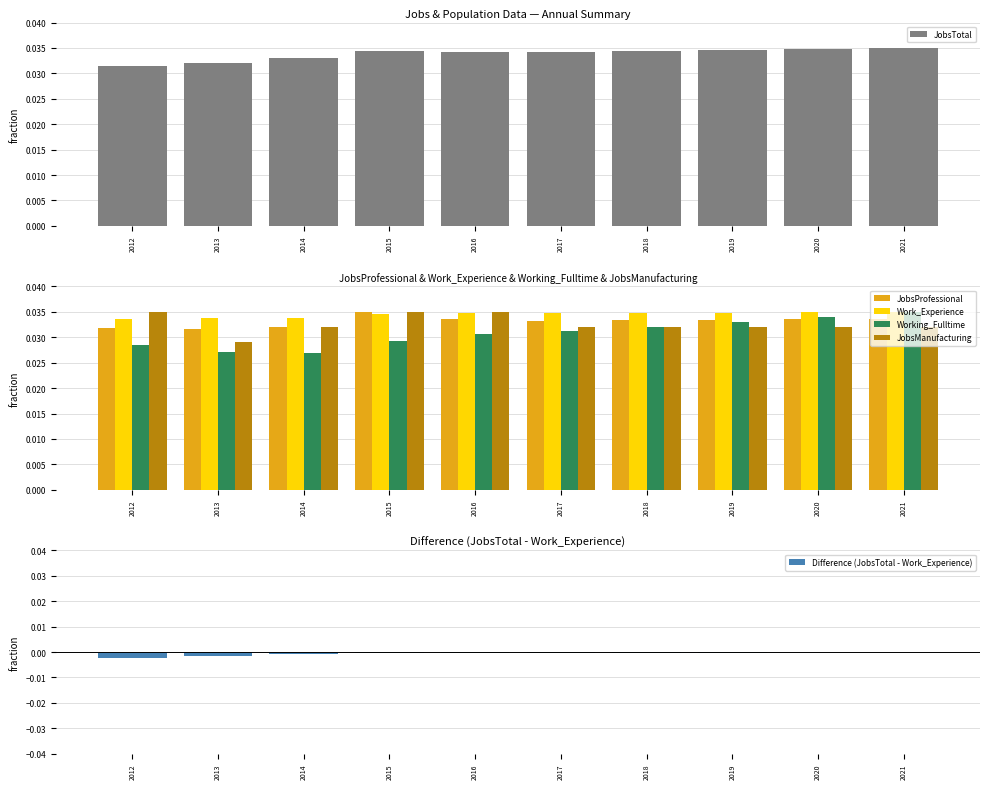

Are the bars horizontal?

No